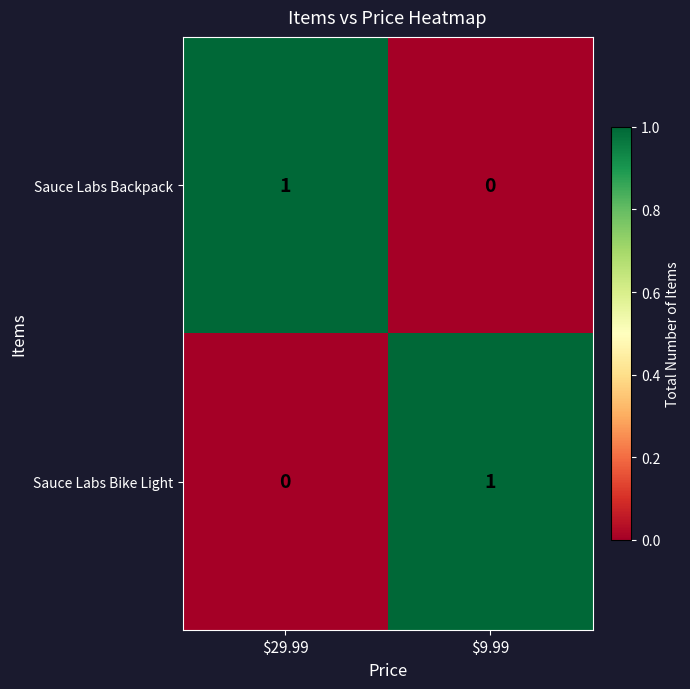

Which category has the lowest value in the Sauce Labs Bike Light series?

$29.99